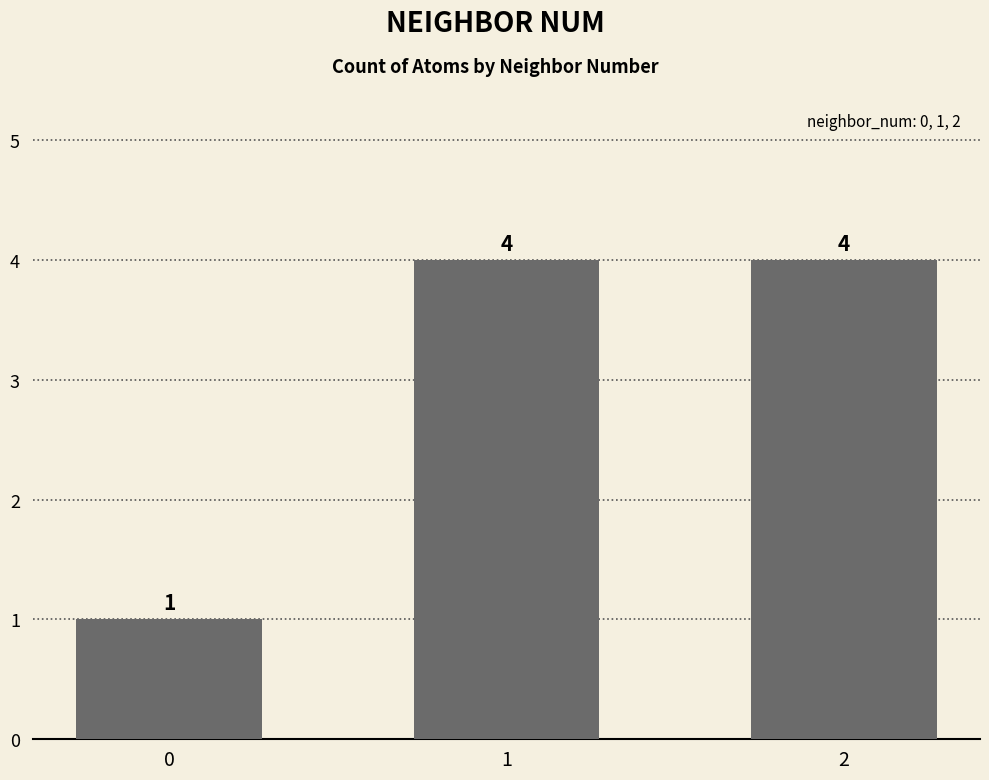

The value at 0 is 1. True or false?

True